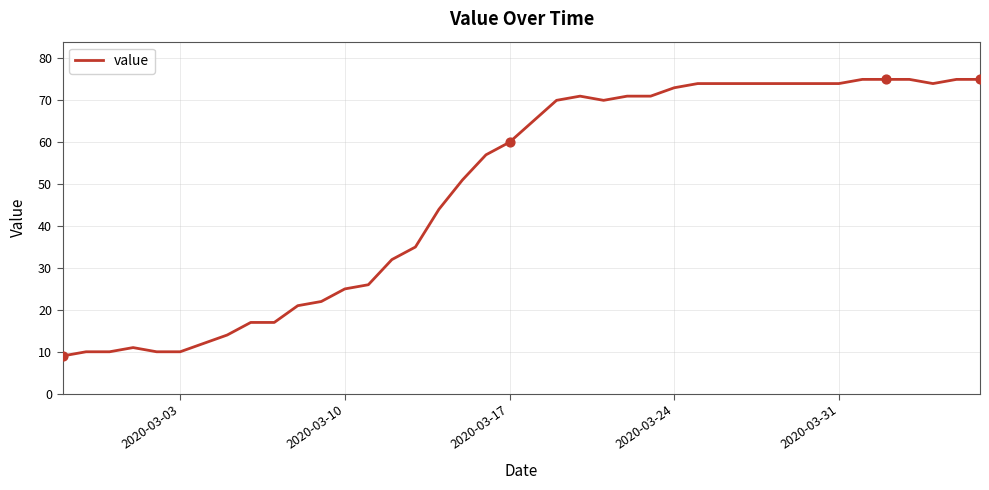

What is the smallest value displayed?

9